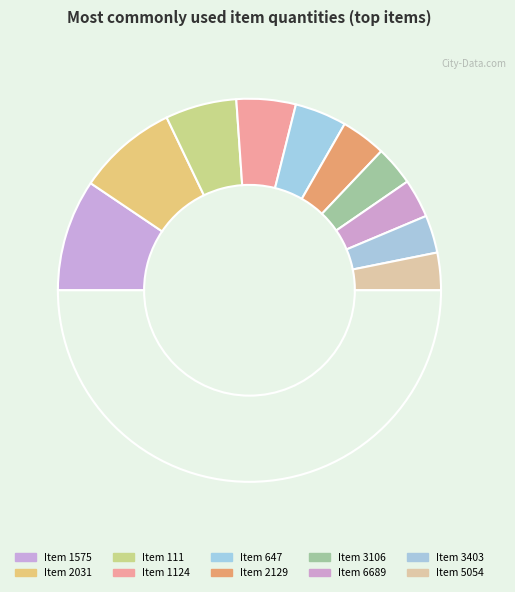

How many segments does this pie chart have?

11